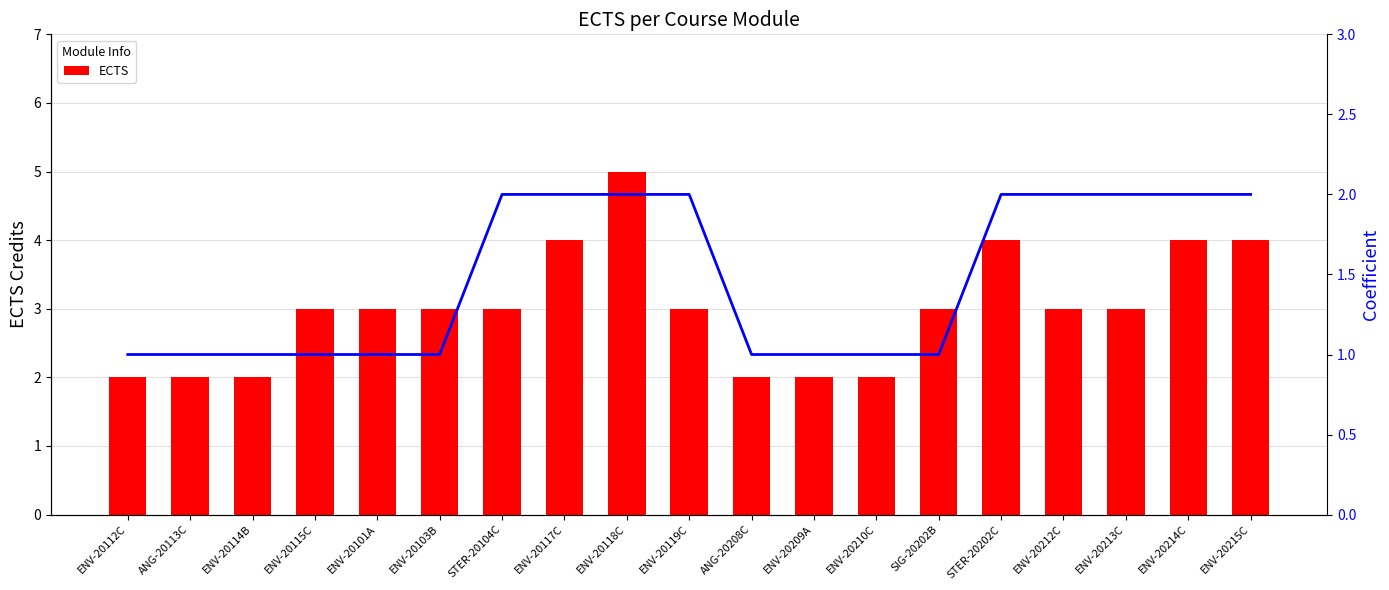

What is the approximate value of ECTS at SIG-20202B?

3